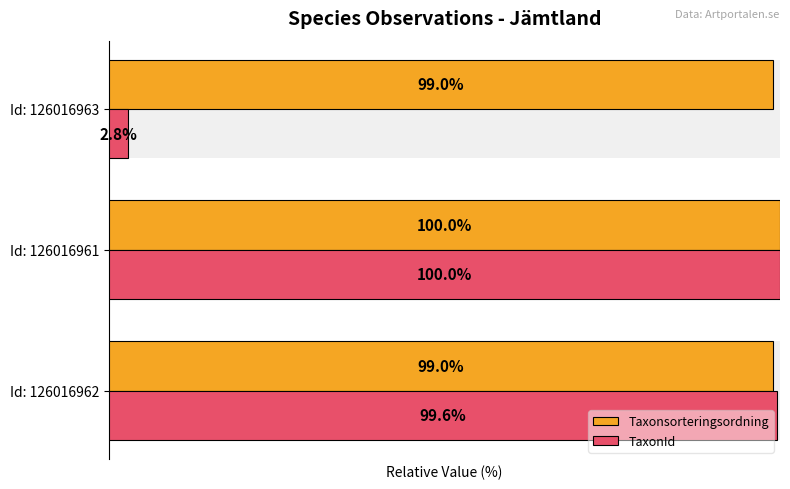

What is the difference between the TaxonId values at Id: 126016962 and Id: 126016961?

0.4